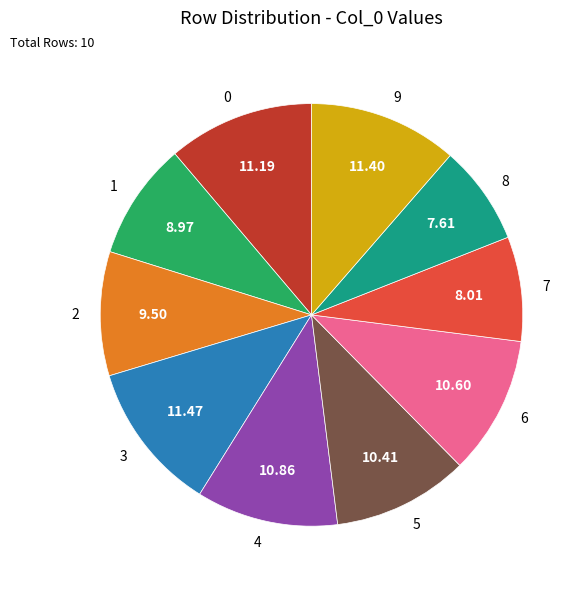

The 1 slice represents 9% of the pie. True or false?

True